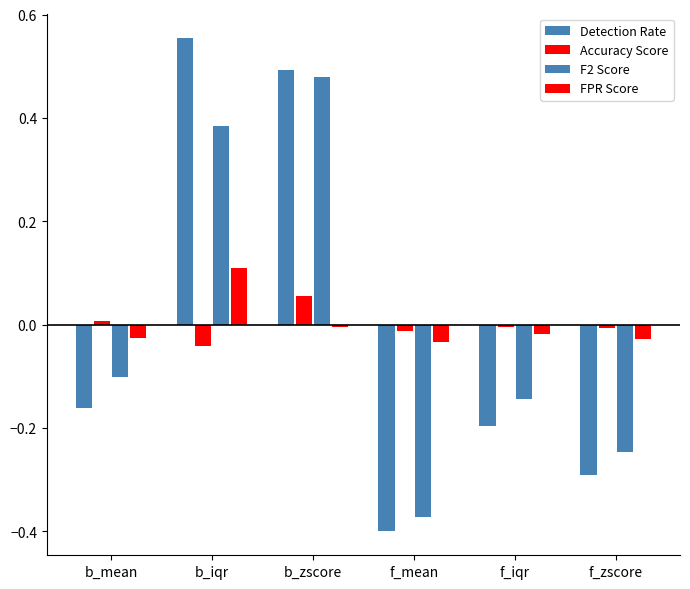

How many data points in F2 Score are above 0?

2